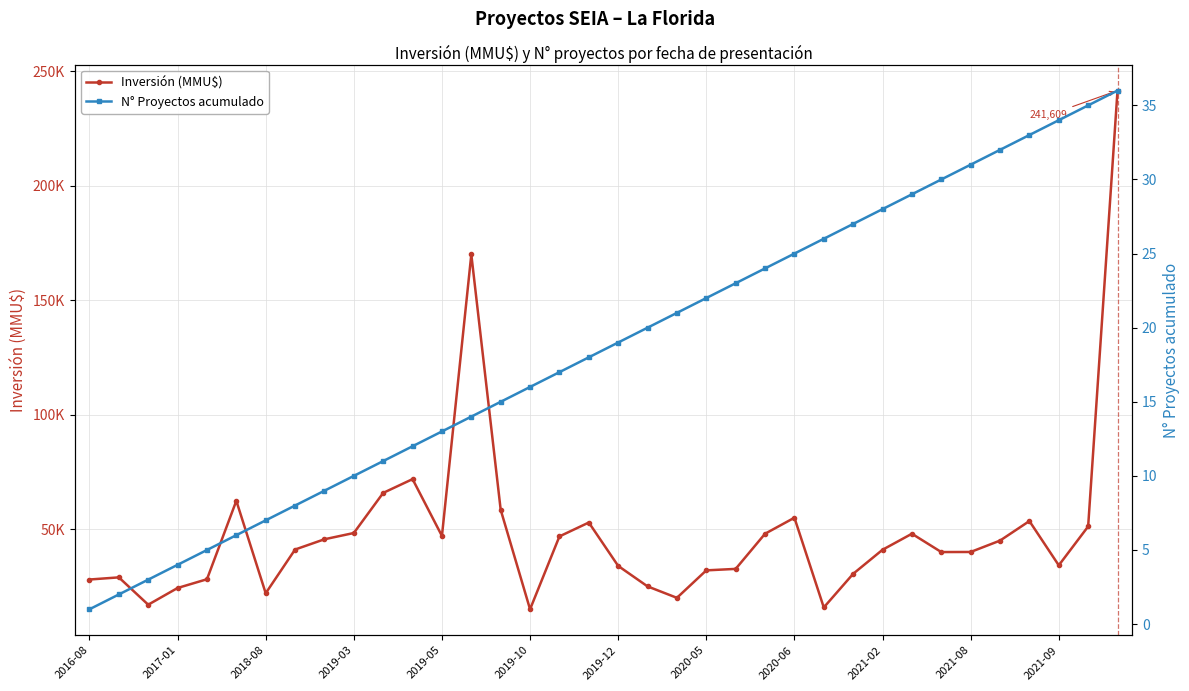

Count the number of data series in this chart.

2